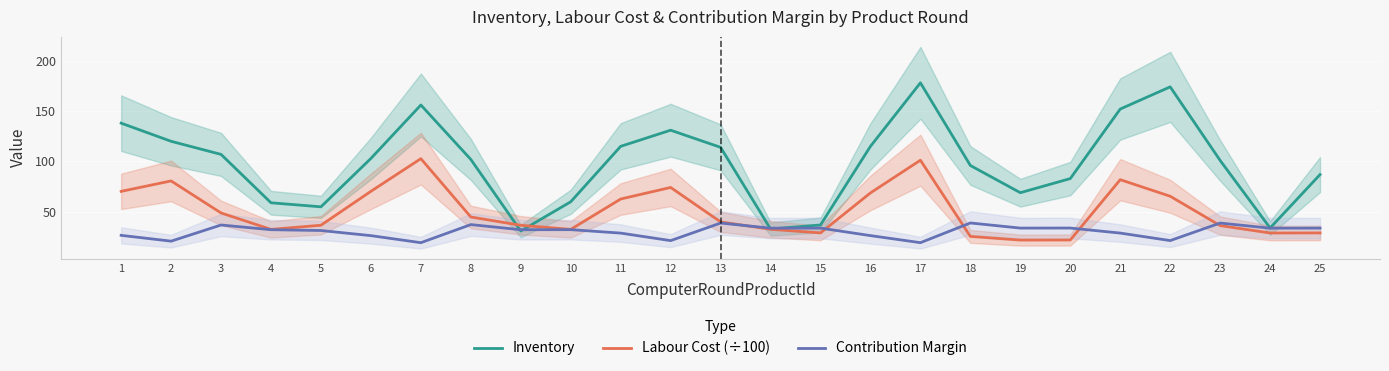

Which series has the largest range (max minus min)?

Inventory